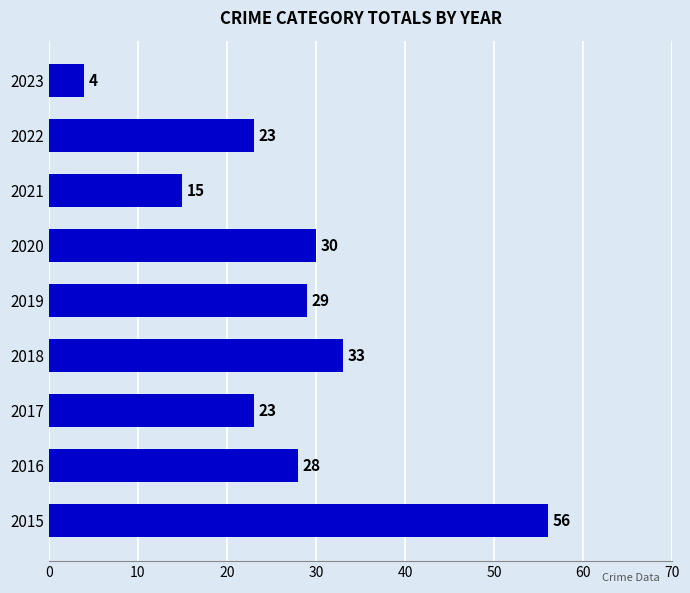

True or false: the data shows 23 at 2017.

True